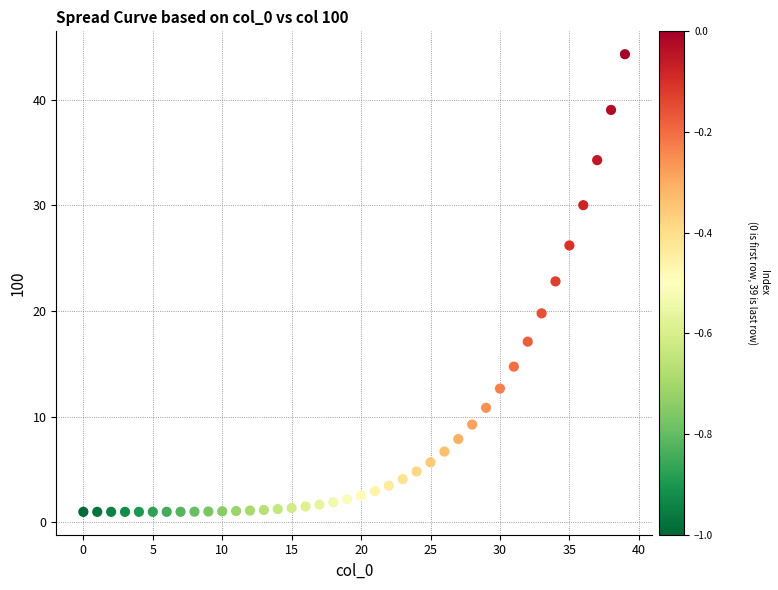

What is the range of Y values (max minus min)?

43.3